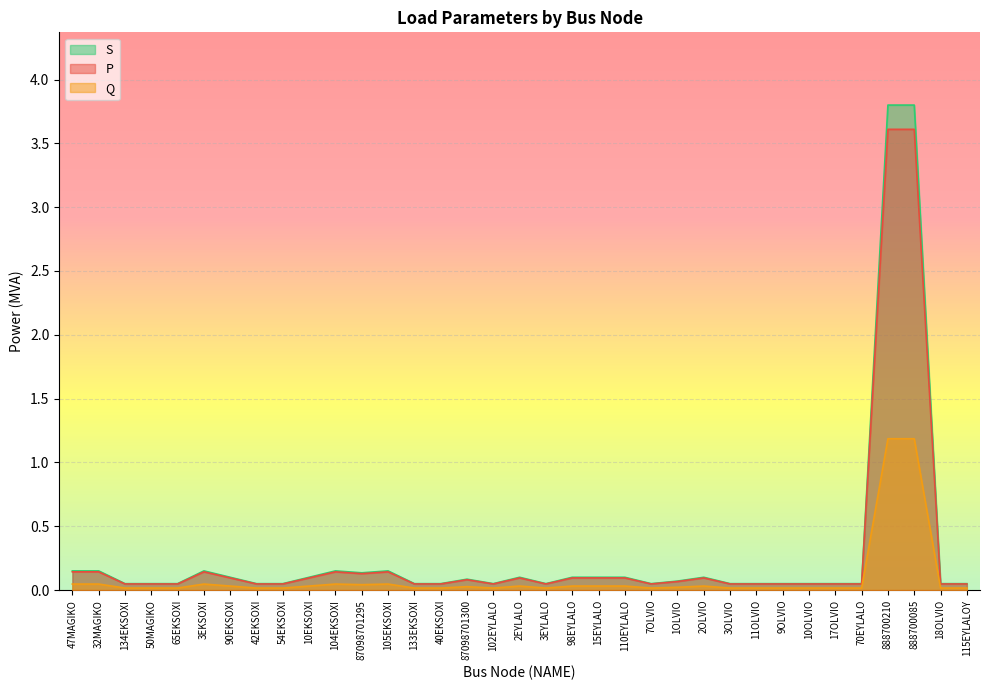

How many lines are shown in the chart?

3